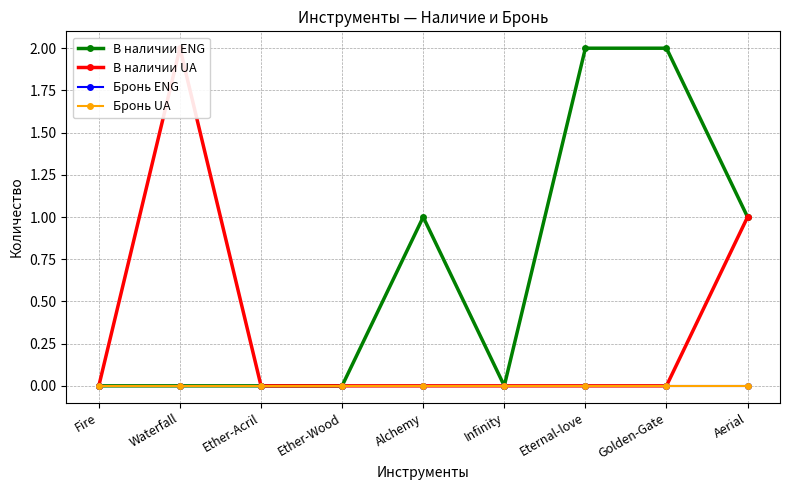

True or false: Бронь UA has more than 0 interior local peaks.

False